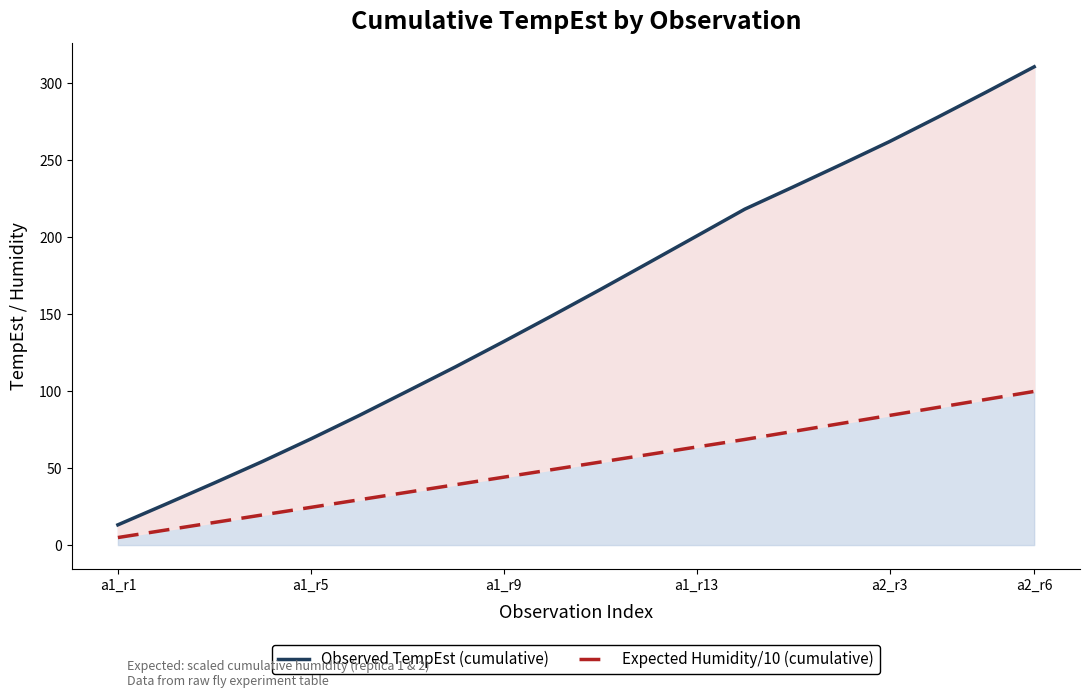

Which series has the widest spread of values?

Observed TempEst (cumulative)